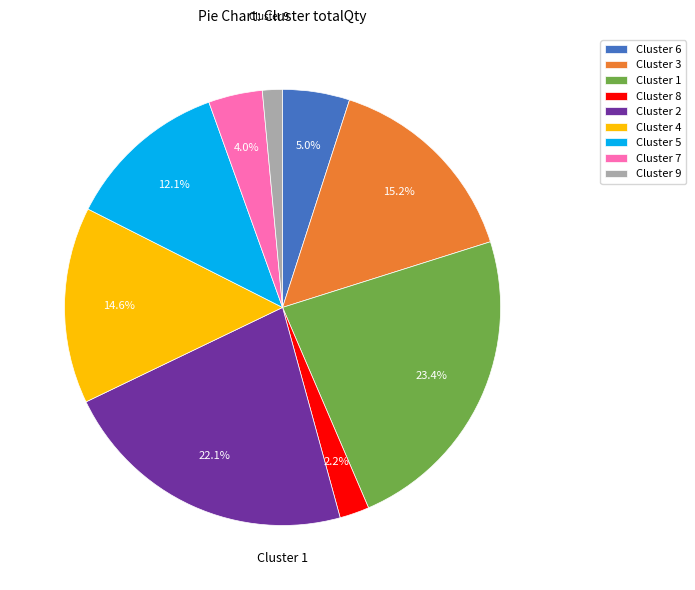

Is Cluster 6 the majority of the pie?

No